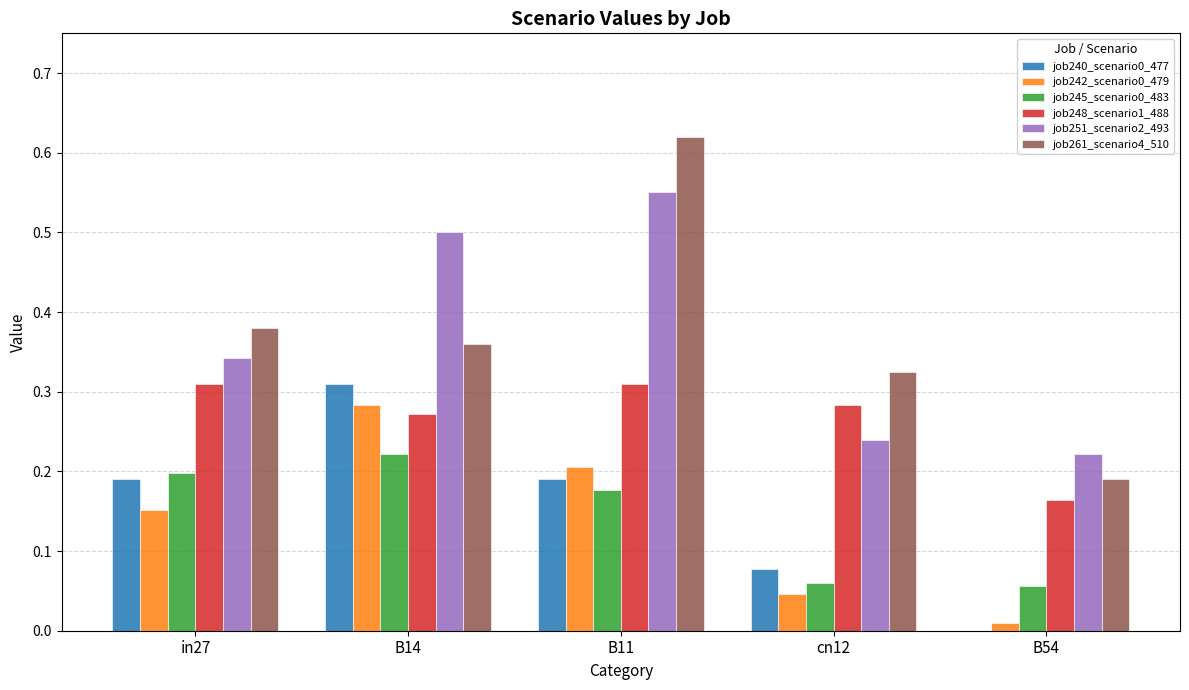

What is the total value across all series at cn12?

1.0